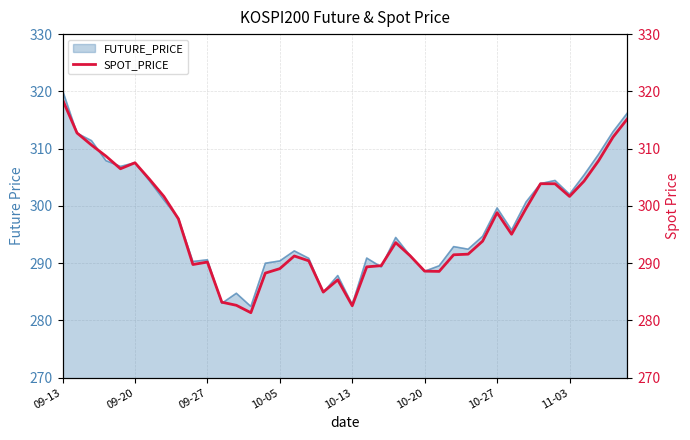

Approximately how many times larger is the value at 24 compared to 27?

1.0